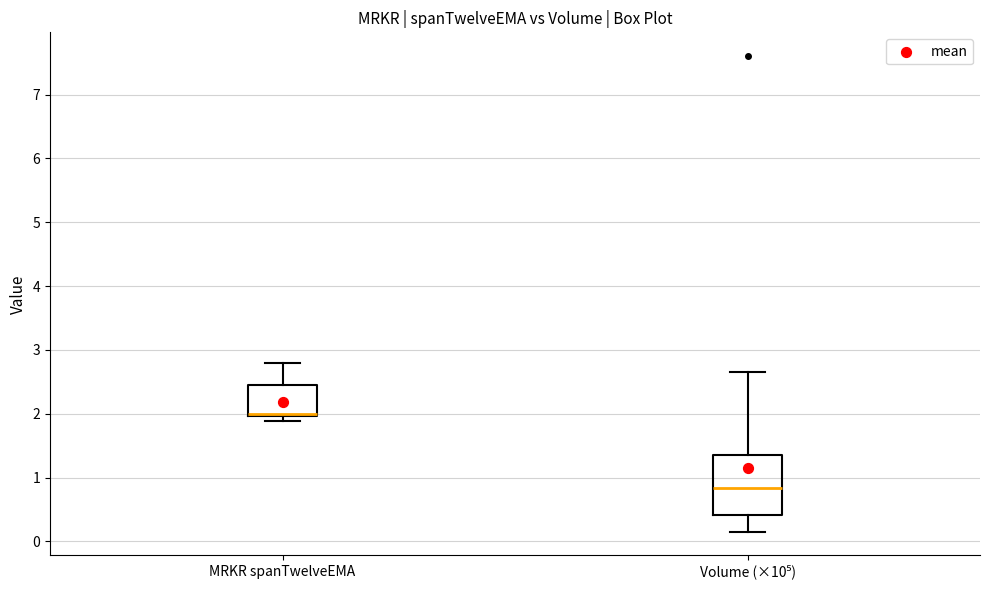

Reading left to right, transcribe this box plot: for each box, give where its median line is, the range the box spans, and where its two whiskers end, as read against the y-axis. The values are not printed on the chart, so give them approximately, as read against the axis.

MRKR spanTwelveEMA: median 2.0 (just above the box's lower edge), box 2.0 to 2.4, whiskers 1.9 to 2.8
Volume (×10⁵): median 0.8, box 0.4 to 1.4, whiskers 0.2 to 2.7